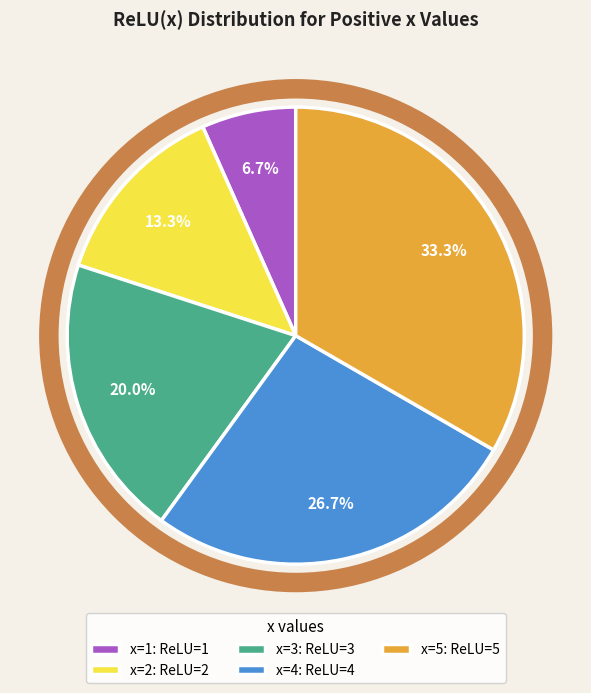

What percentage do x=5: ReLU=5 and x=4: ReLU=4 together represent?

60.0%